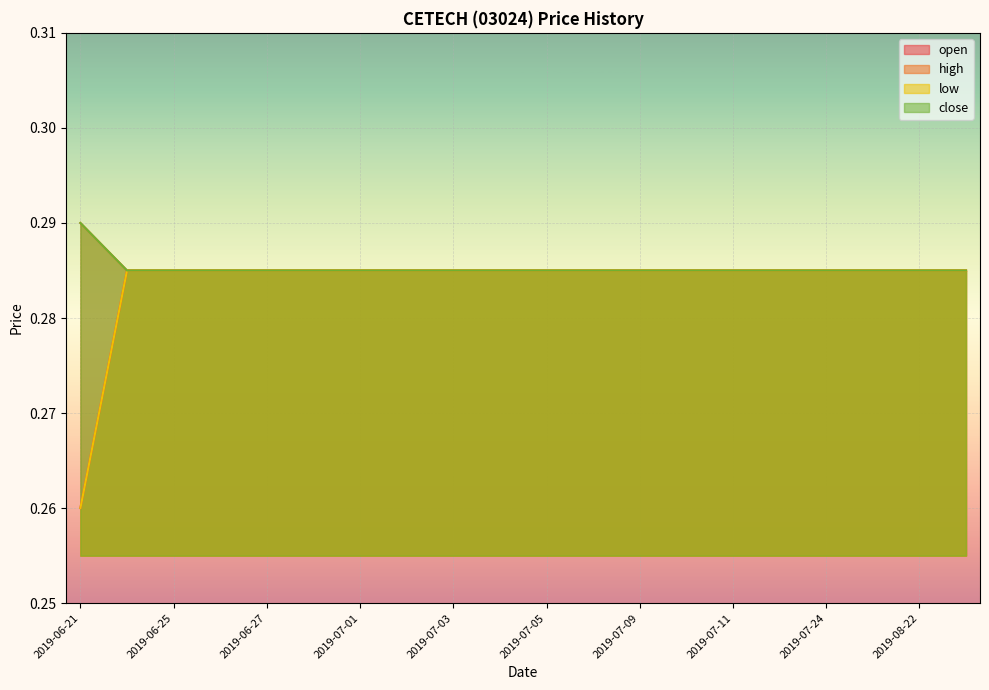

Which has a higher value, 2019-07-03 or 2019-06-27?

2019-07-03